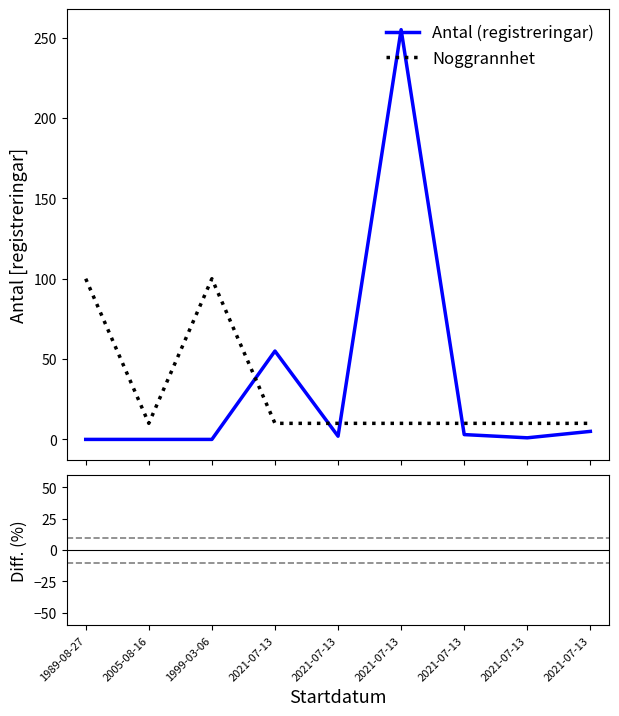

List the series in order of their peak value, lowest first.

Noggrannhet, Antal (registreringar)